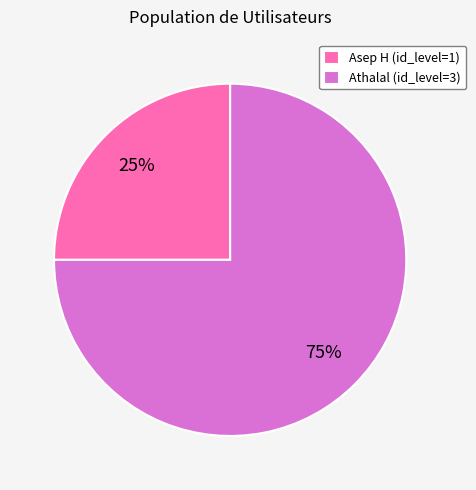

Which has a higher value, Asep H (id_level=1) or Athalal (id_level=3)?

Athalal (id_level=3)